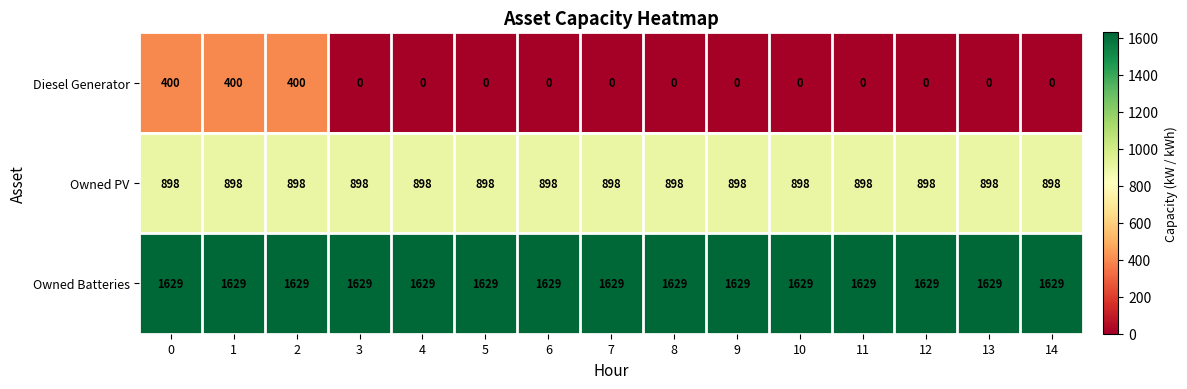

True or false: Owned PV has a value of 898 at 12.

True